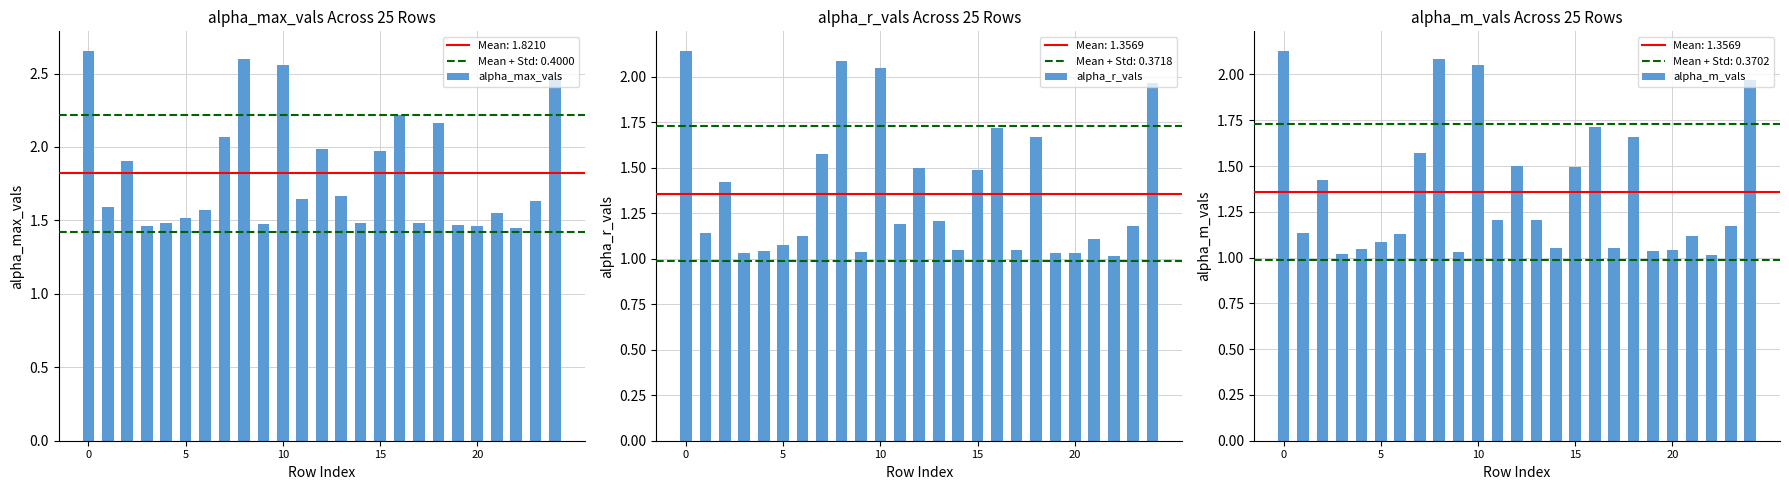

Which series has the widest spread of values?

alpha_max_vals